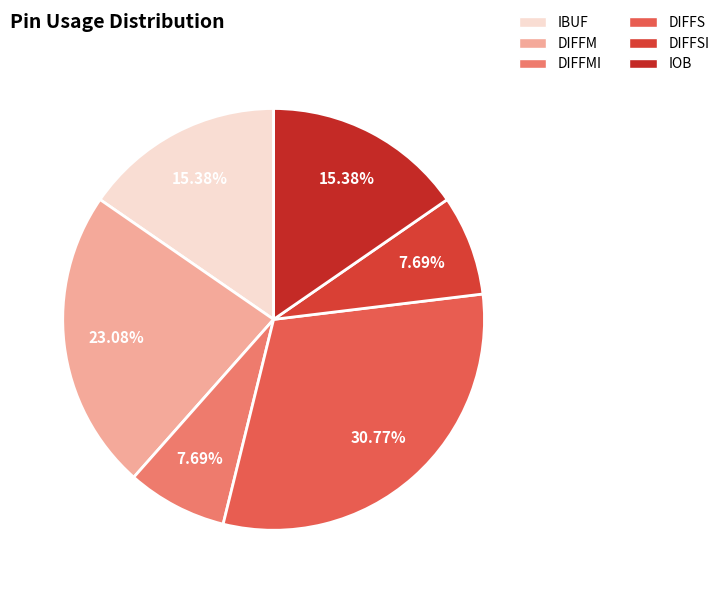

To the nearest percent, what portion does DIFFMI represent?

8%